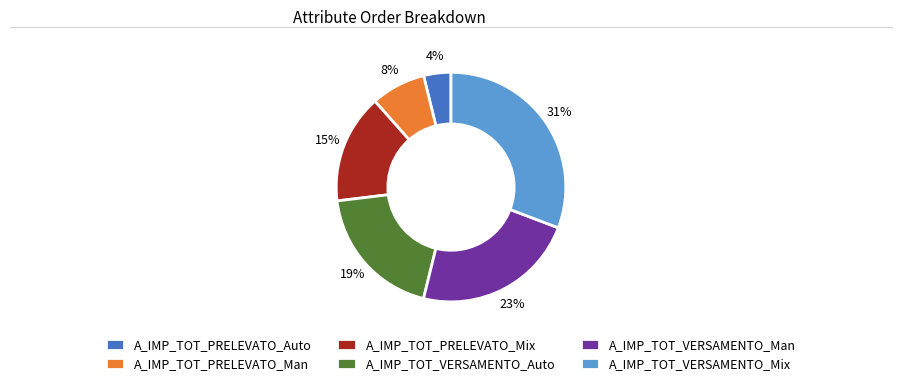

Combined, do A_IMP_TOT_PRELEVATO_Auto and A_IMP_TOT_VERSAMENTO_Auto account for over 50%?

No